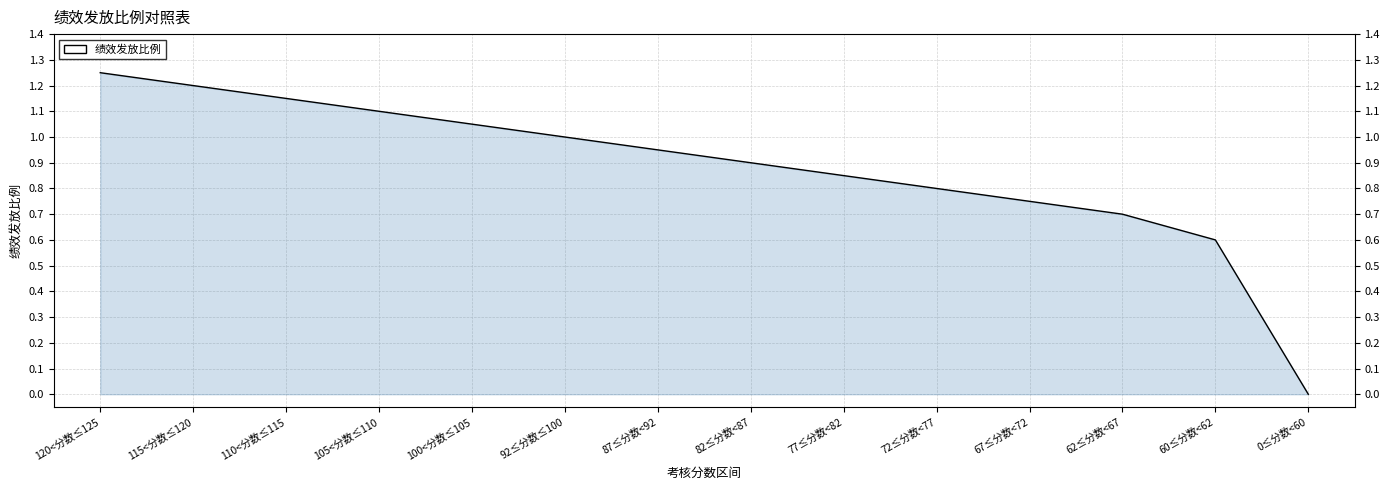

What is the difference between the second highest and second lowest values?

0.6